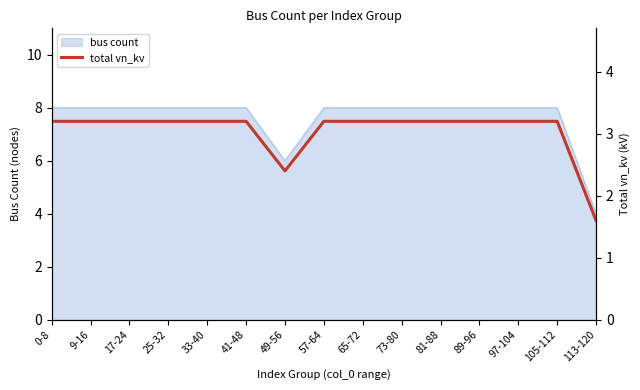

What is the minimum value shown in the chart?

1.6